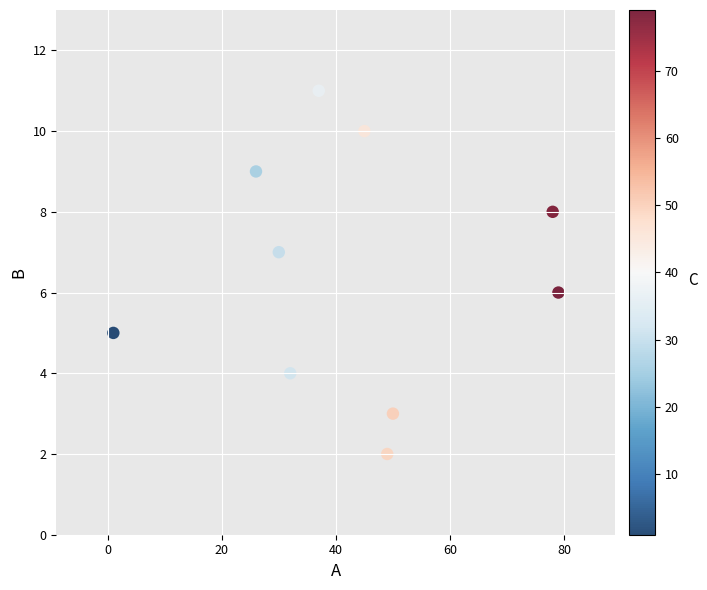

What is the average X value?

43